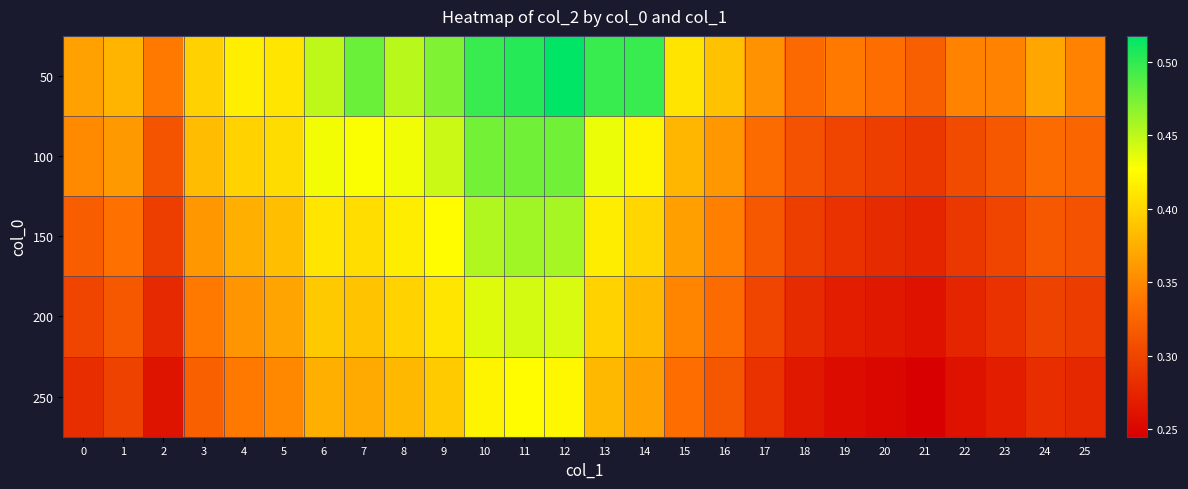

Reading left to right, extract all data points from this chart.

50: 0=0.4	1=0.4	2=0.3	3=0.4	4=0.4	5=0.4	6=0.4	7=0.5	8=0.5	9=0.5	10=0.5	11=0.5	12=0.5	13=0.5	14=0.5	15=0.4	16=0.4	17=0.4	18=0.3	19=0.3	20=0.3	21=0.3	22=0.3	23=0.3	24=0.4	25=0.3
100: 0=0.4	1=0.4	2=0.3	3=0.4	4=0.4	5=0.4	6=0.4	7=0.4	8=0.4	9=0.4	10=0.5	11=0.5	12=0.5	13=0.4	14=0.4	15=0.4	16=0.4	17=0.3	18=0.3	19=0.3	20=0.3	21=0.3	22=0.3	23=0.3	24=0.3	25=0.3
150: 0=0.3	1=0.3	2=0.3	3=0.4	4=0.4	5=0.4	6=0.4	7=0.4	8=0.4	9=0.4	10=0.5	11=0.5	12=0.5	13=0.4	14=0.4	15=0.4	16=0.3	17=0.3	18=0.3	19=0.3	20=0.3	21=0.3	22=0.3	23=0.3	24=0.3	25=0.3
200: 0=0.3	1=0.3	2=0.3	3=0.3	4=0.4	5=0.4	6=0.4	7=0.4	8=0.4	9=0.4	10=0.4	11=0.4	12=0.4	13=0.4	14=0.4	15=0.3	16=0.3	17=0.3	18=0.3	19=0.3	20=0.3	21=0.3	22=0.3	23=0.3	24=0.3	25=0.3
250: 0=0.3	1=0.3	2=0.3	3=0.3	4=0.3	5=0.3	6=0.4	7=0.4	8=0.4	9=0.4	10=0.4	11=0.4	12=0.4	13=0.4	14=0.4	15=0.3	16=0.3	17=0.3	18=0.3	19=0.3	20=0.2	21=0.2	22=0.3	23=0.3	24=0.3	25=0.3